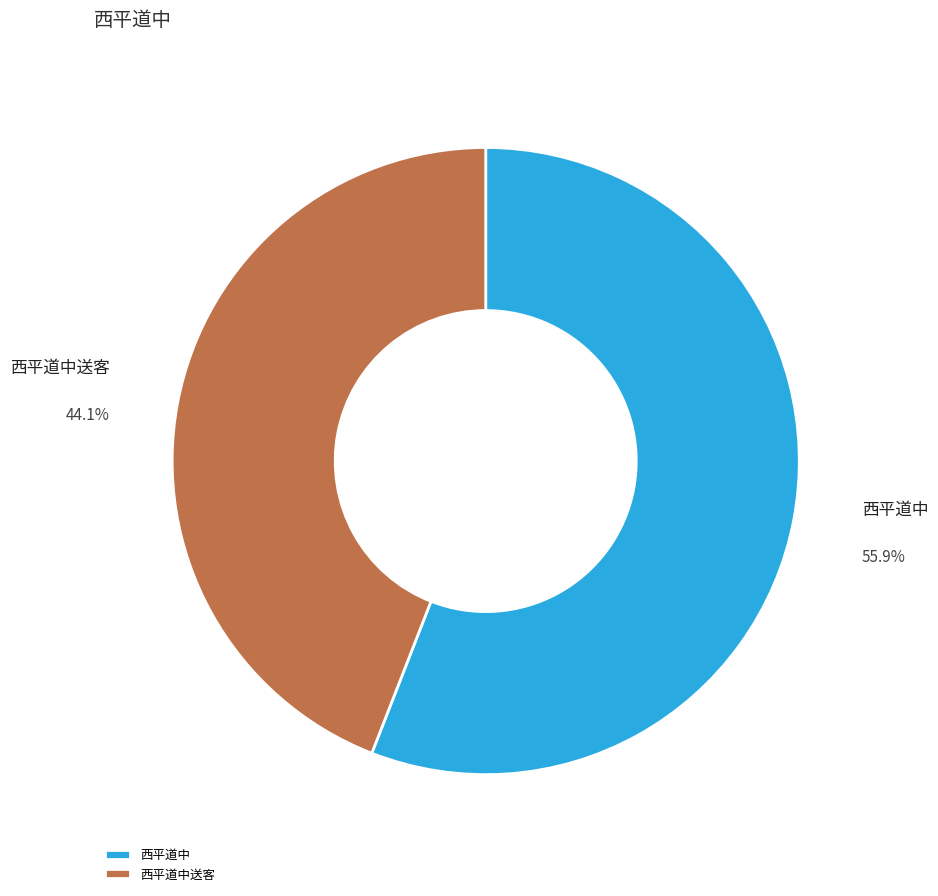

What is the ratio of the value at 西平道中 to the value at 西平道中送客?

1.3